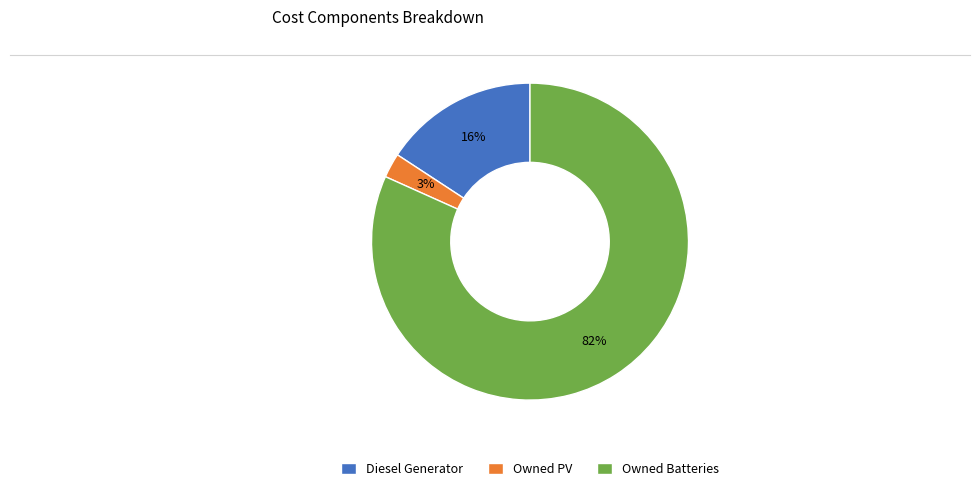

Which slice is the smallest?

Owned PV